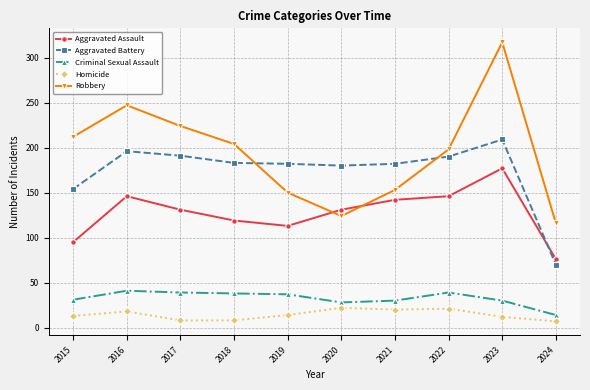

Between 2015 and 2019, which series saw the biggest shift?

Robbery